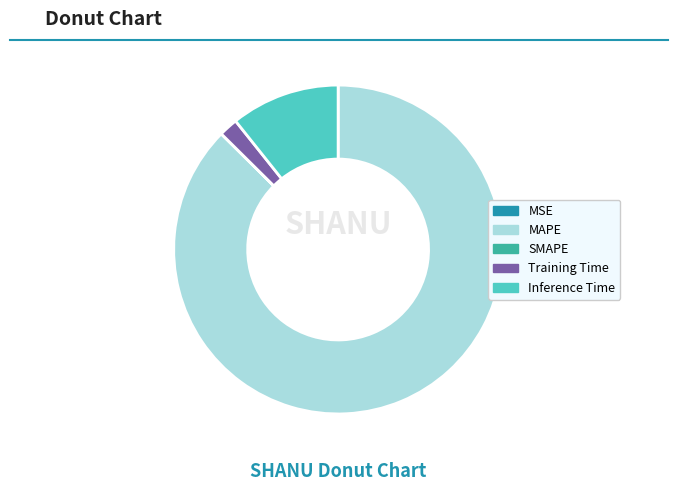

Combined, do MAPE and Training Time account for over 50%?

Yes